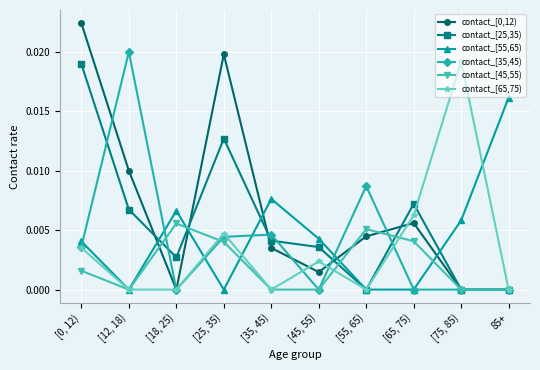

True or false: contact_[0,12) has more than 1 points higher than both neighbors.

True